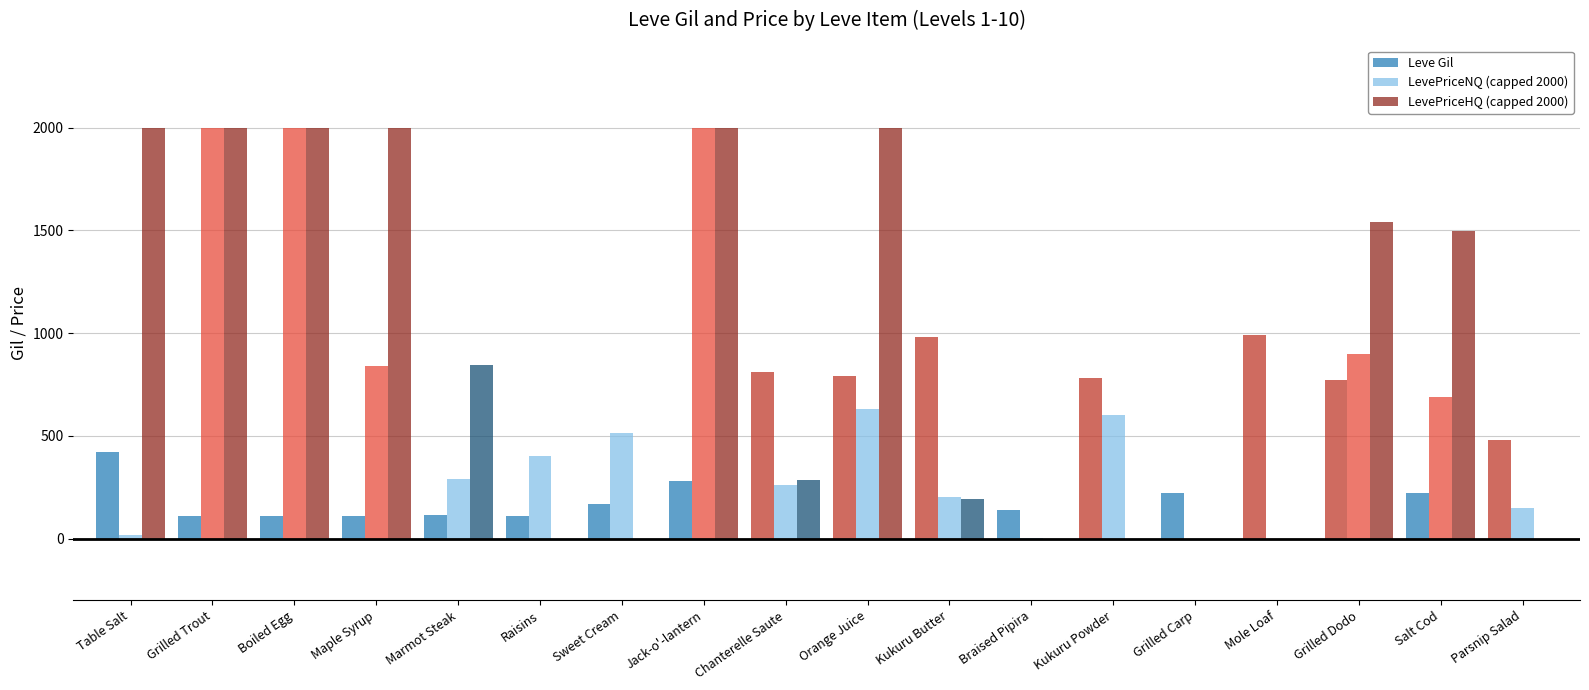

What are all the series names shown in the legend?

Leve Gil, LevePriceNQ (capped 2000), LevePriceHQ (capped 2000)